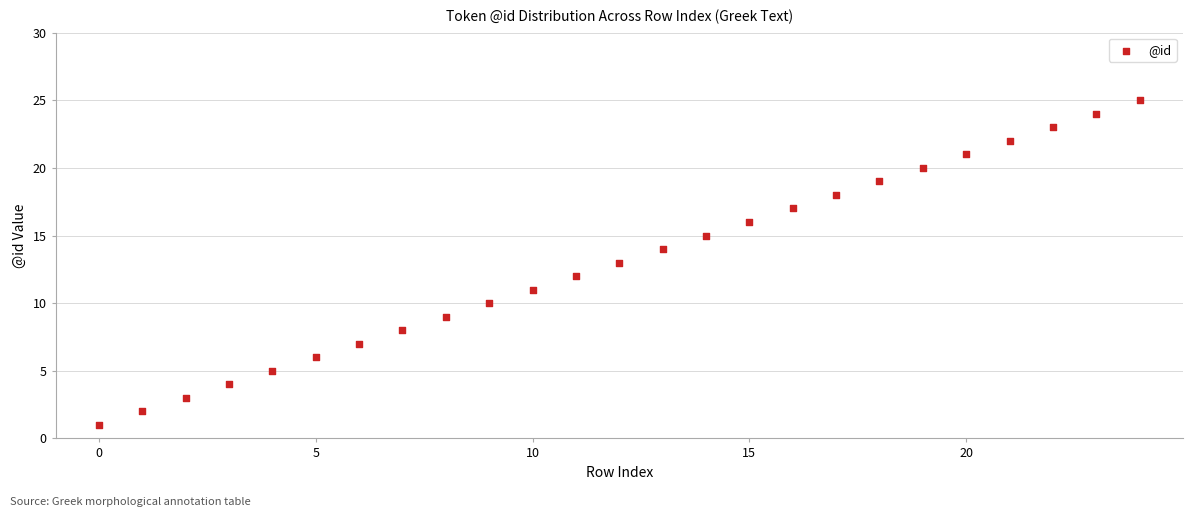

What is the range of Y values (max minus min)?

24